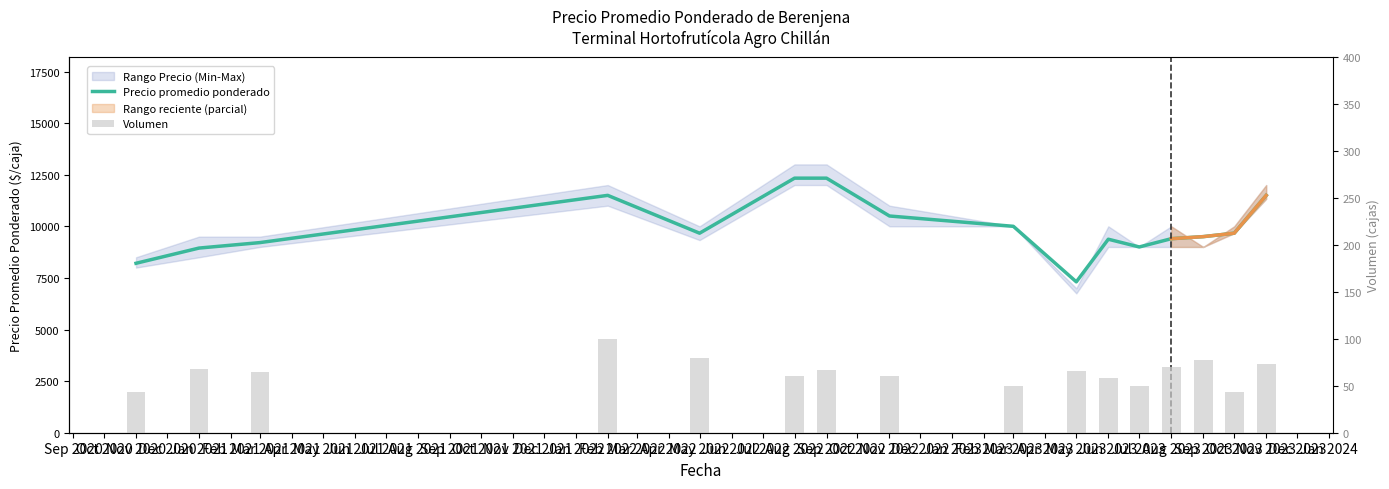

What is the maximum value shown in the chart?

12333